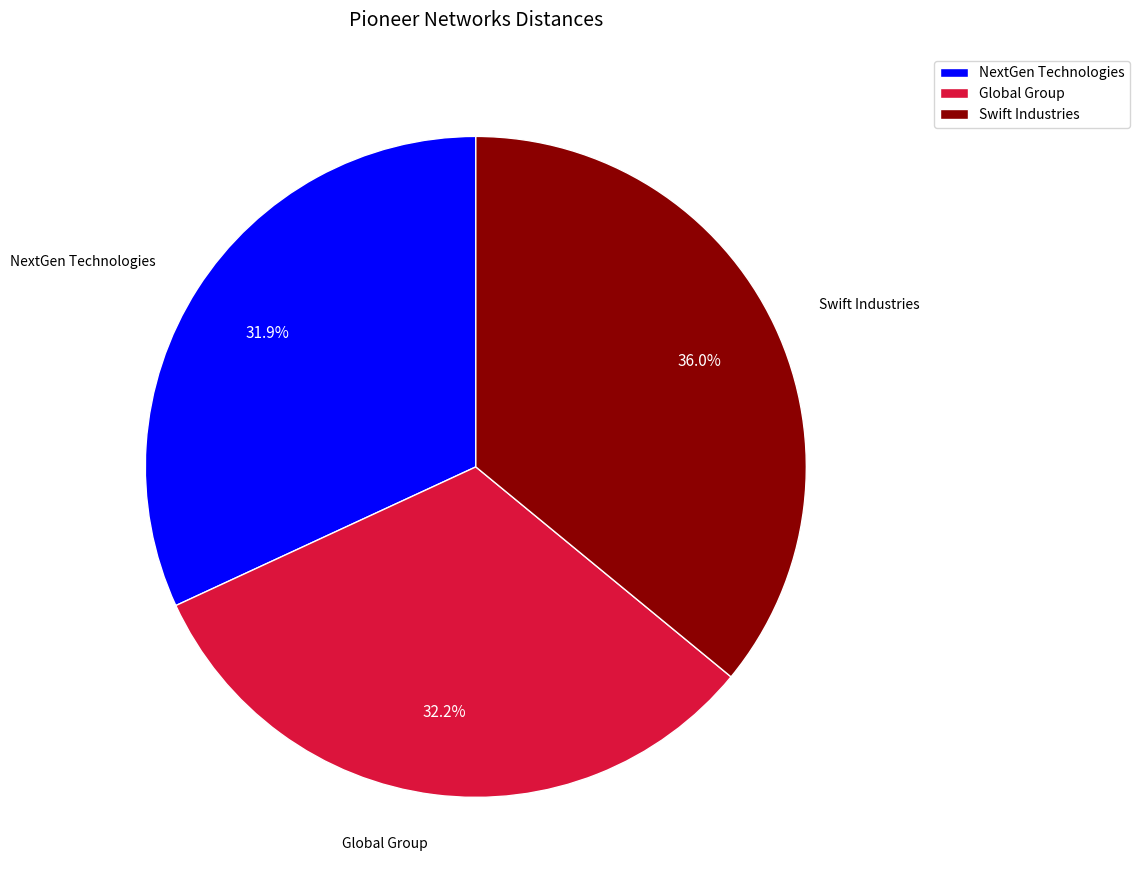

Which slice is the largest?

Swift Industries